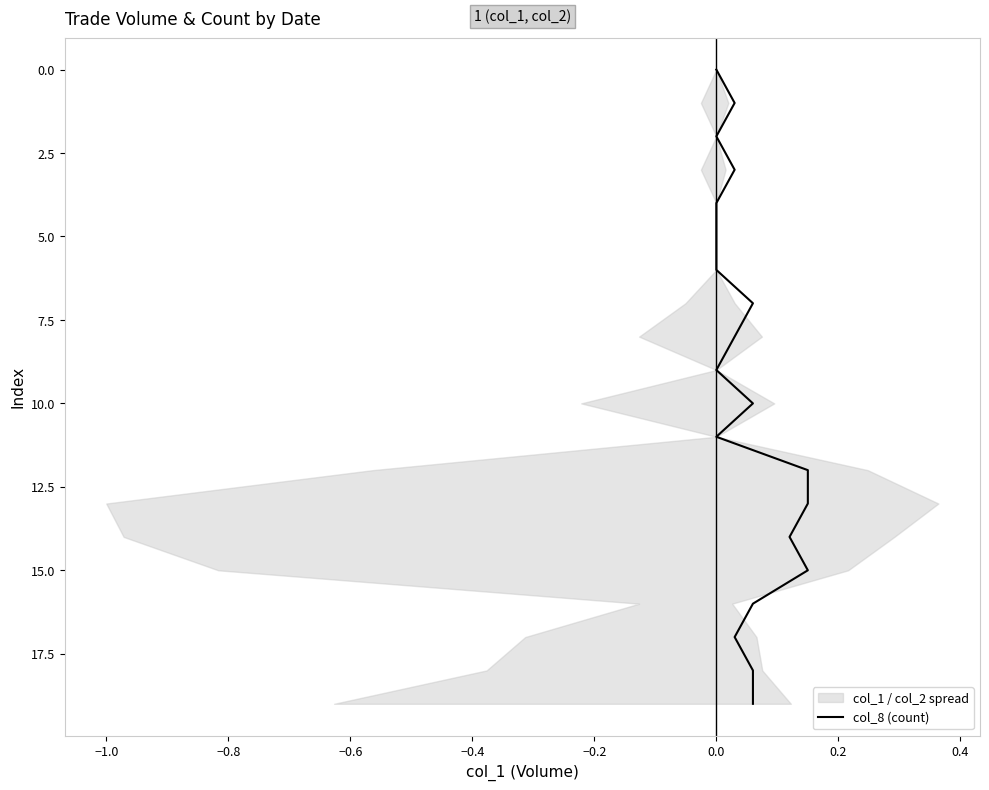

What is the value of the 8th point from the left?

7